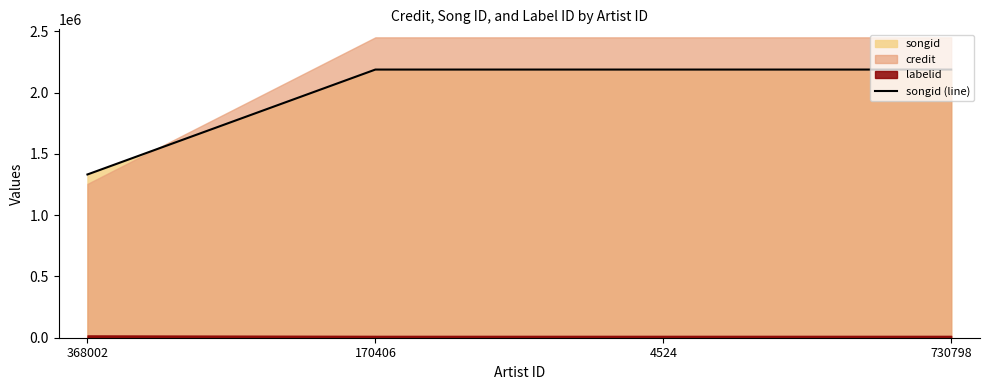

What is the label of the 2nd point from the right?

4524